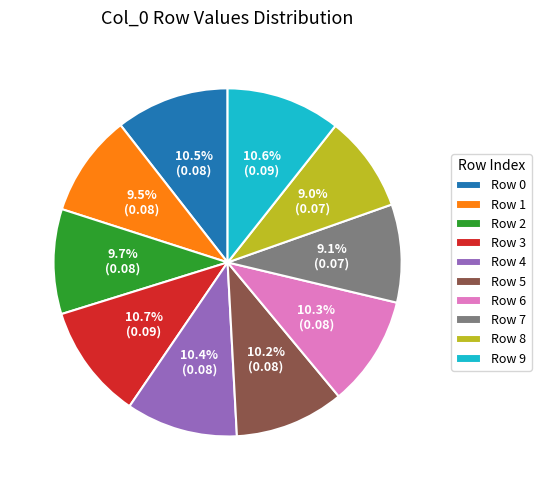

Which has a higher value, Row 8 or Row 3?

Row 3